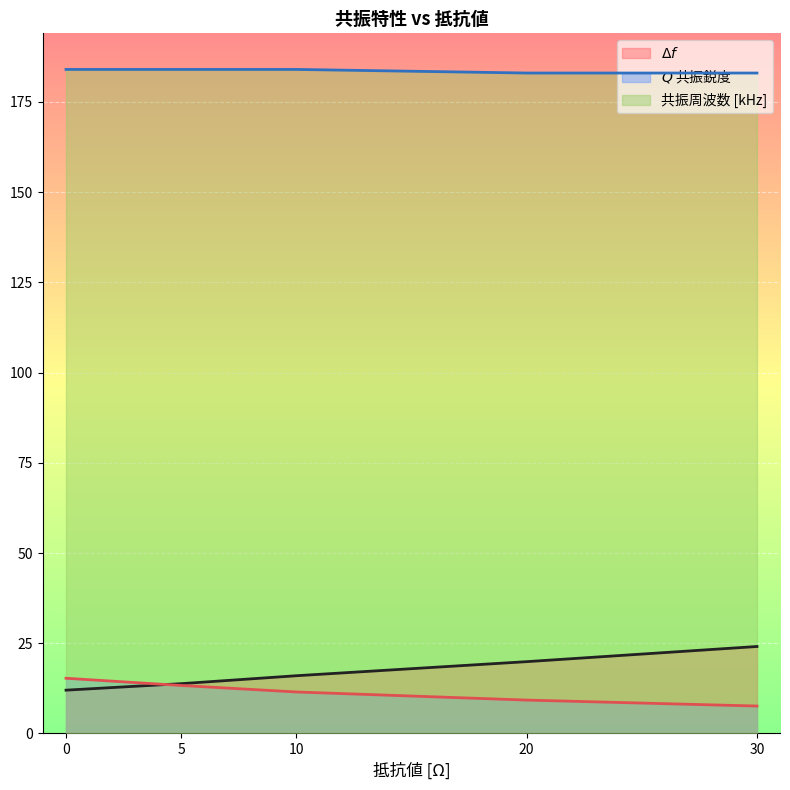

Reading right to left, what are all the values shown in this chart?

$\Delta f$: 30=24.1	20=19.9	10=16.0	5=13.8	0=12.0
$Q$ 共振鋭度: 30=7.6	20=9.2	10=11.5	5=13.3	0=15.3
共振周波数 [kHz]: 30=183.0	20=183.0	10=184.0	5=184.0	0=184.0